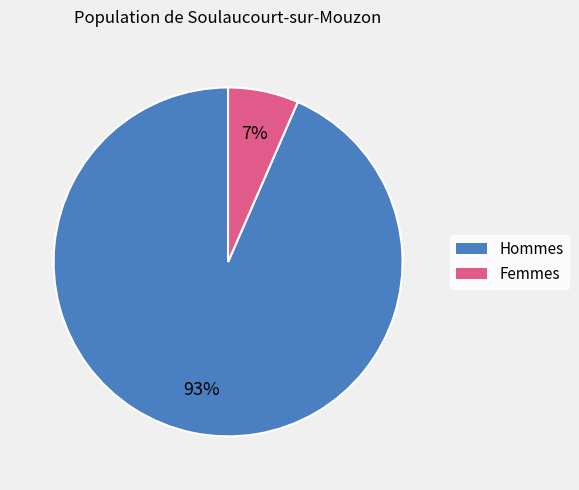

Does any single category account for the majority?

Yes